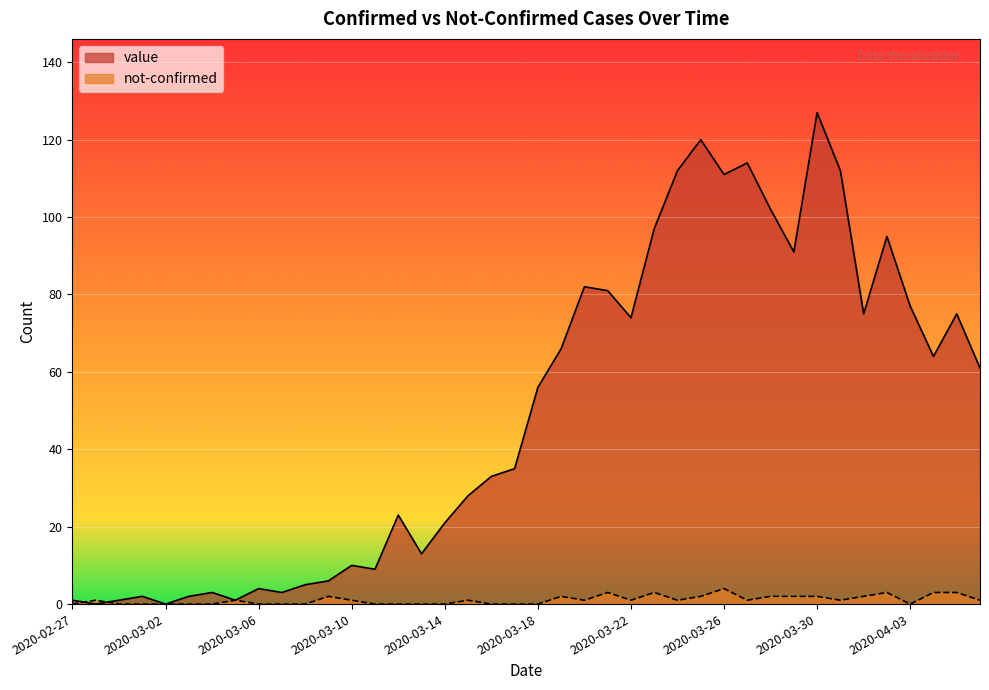

How many positive values does the not-confirmed series have?

23